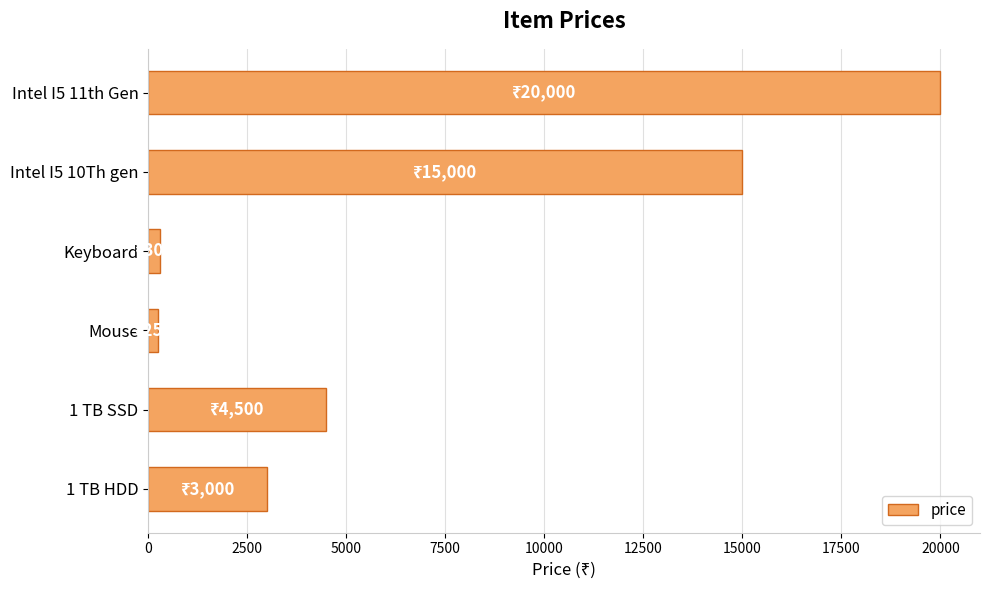

What is the greatest value displayed?

20000